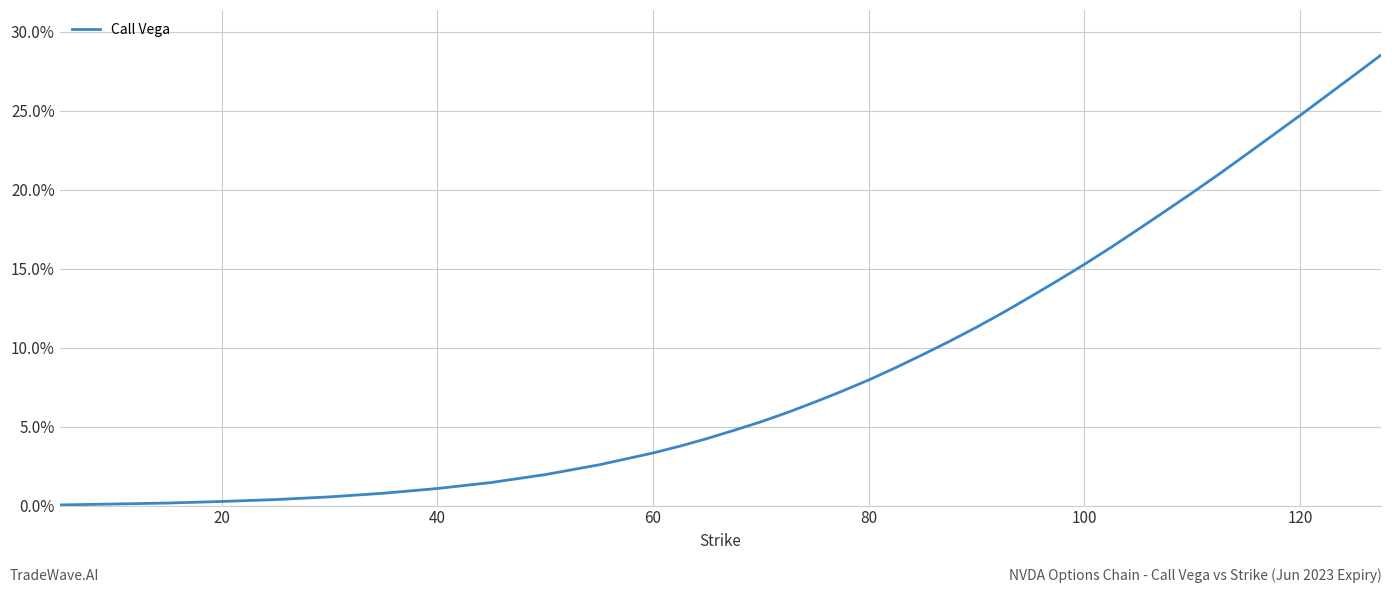

What is the difference between the maximum and second lowest values?

0.3